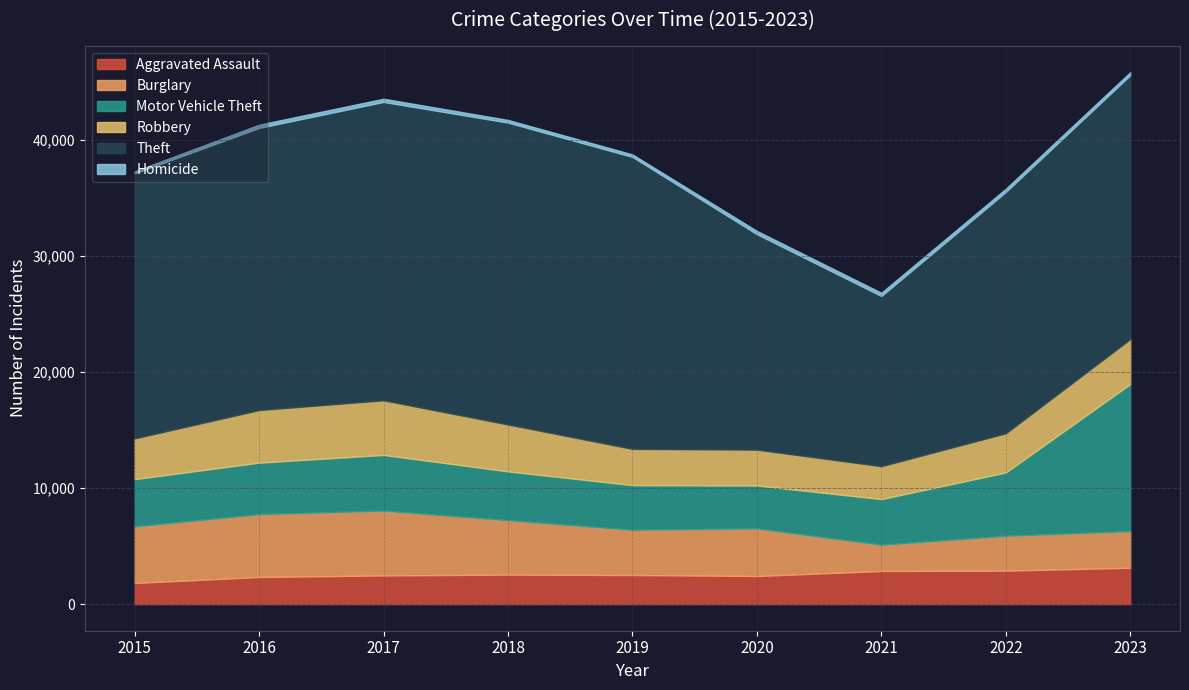

How many data points in Robbery are less than 3508?

4